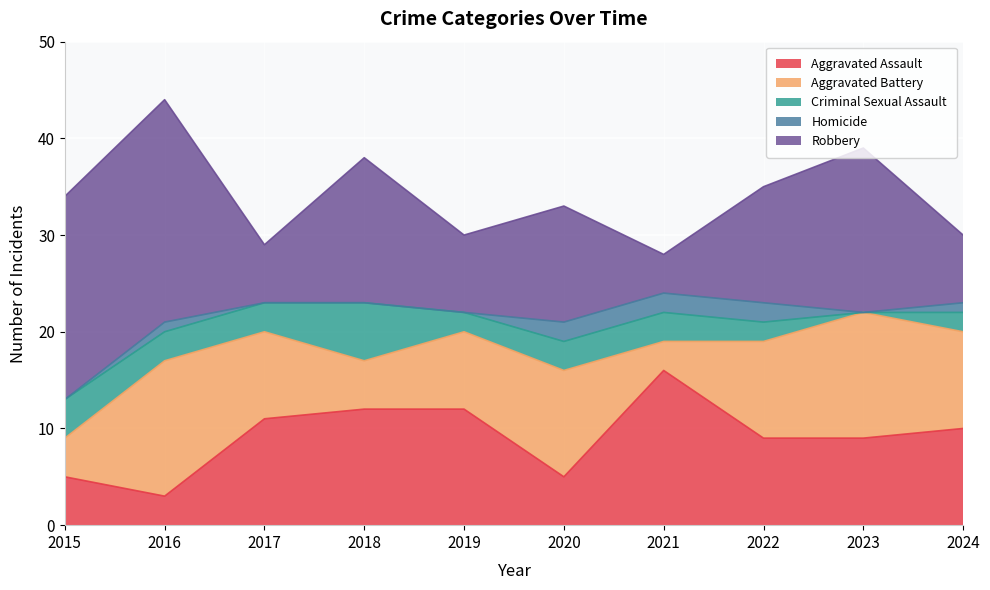

How many lines are shown in the chart?

5